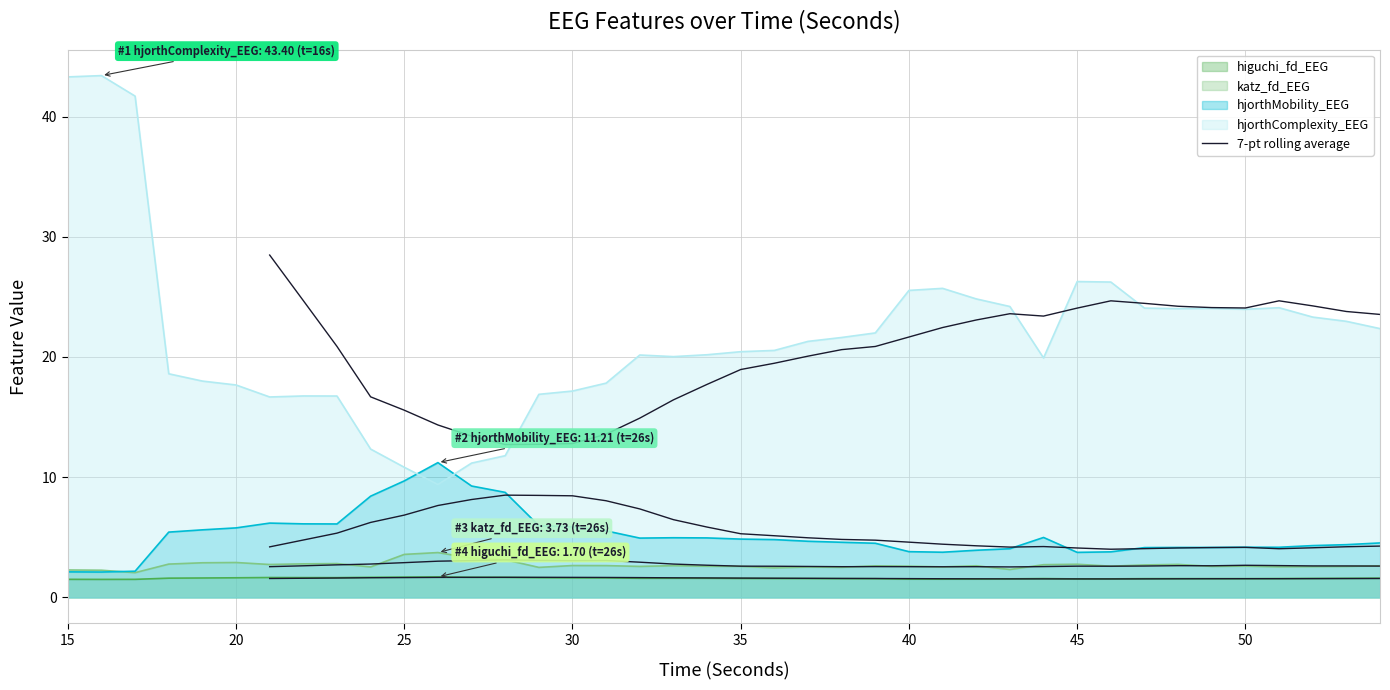

Rank the series by their maximum value, from lowest to highest.

higuchi_fd_EEG, katz_fd_EEG, hjorthMobility_EEG, hjorthComplexity_EEG